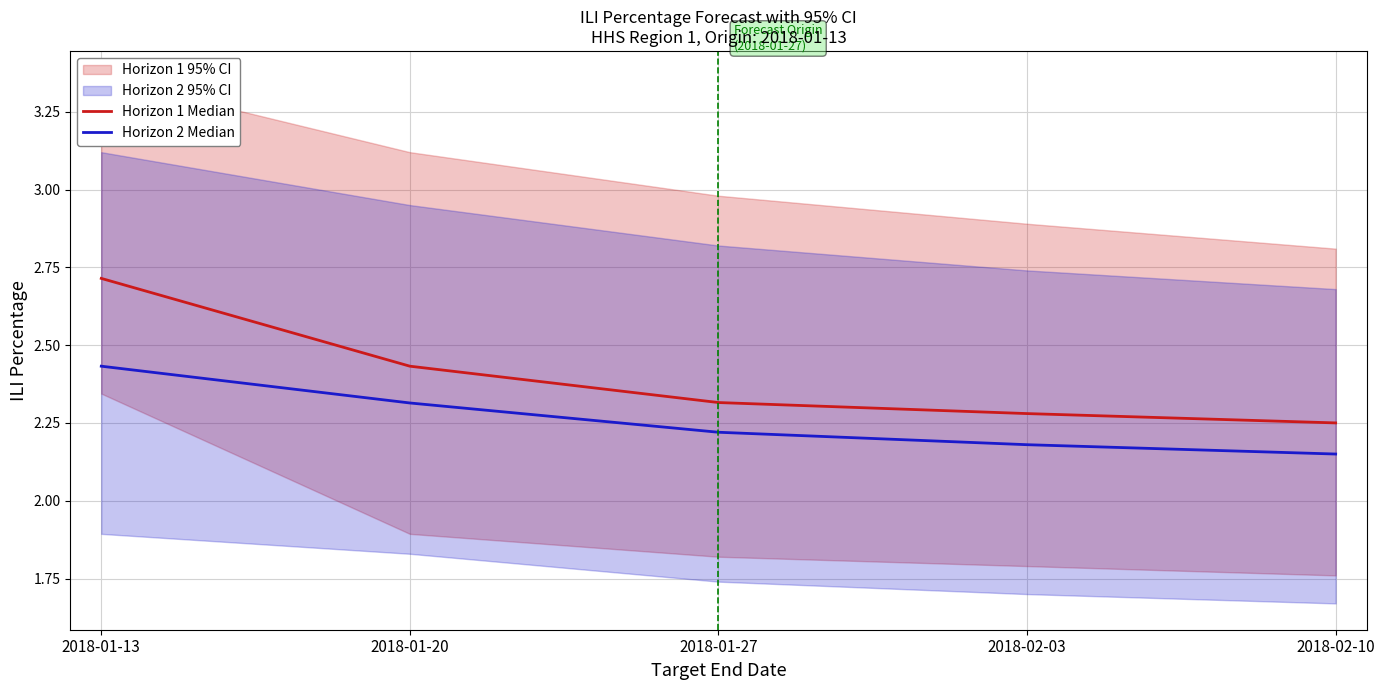

What is the label of the 2nd point from the right?

2018-02-03